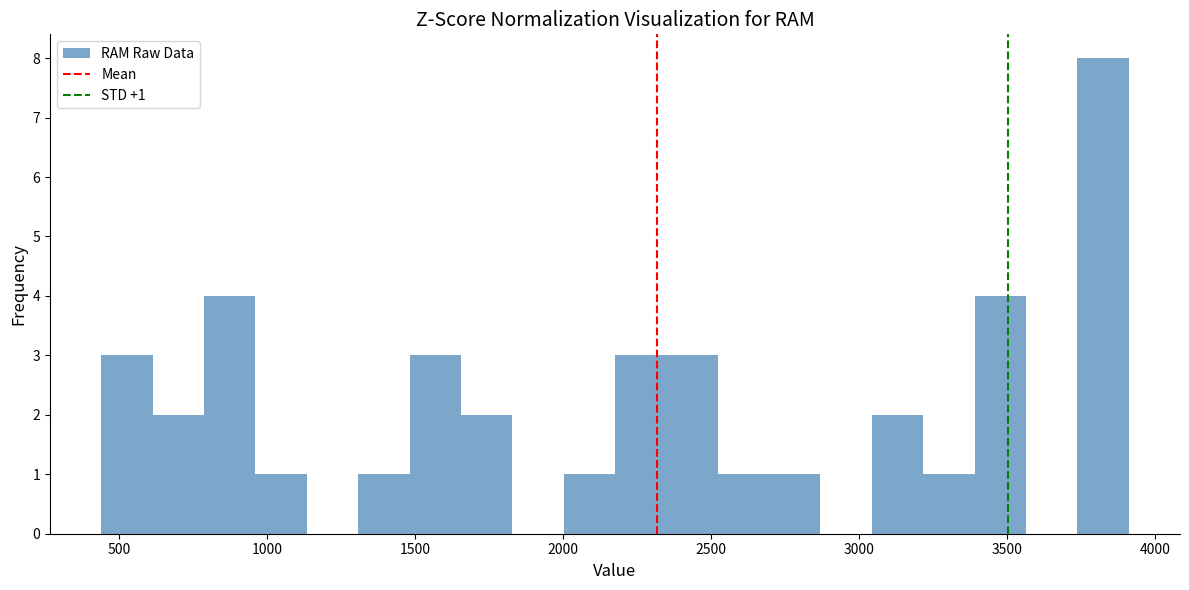

Read against the x-axis, roughly where is the centre of the tallest bar?

3800